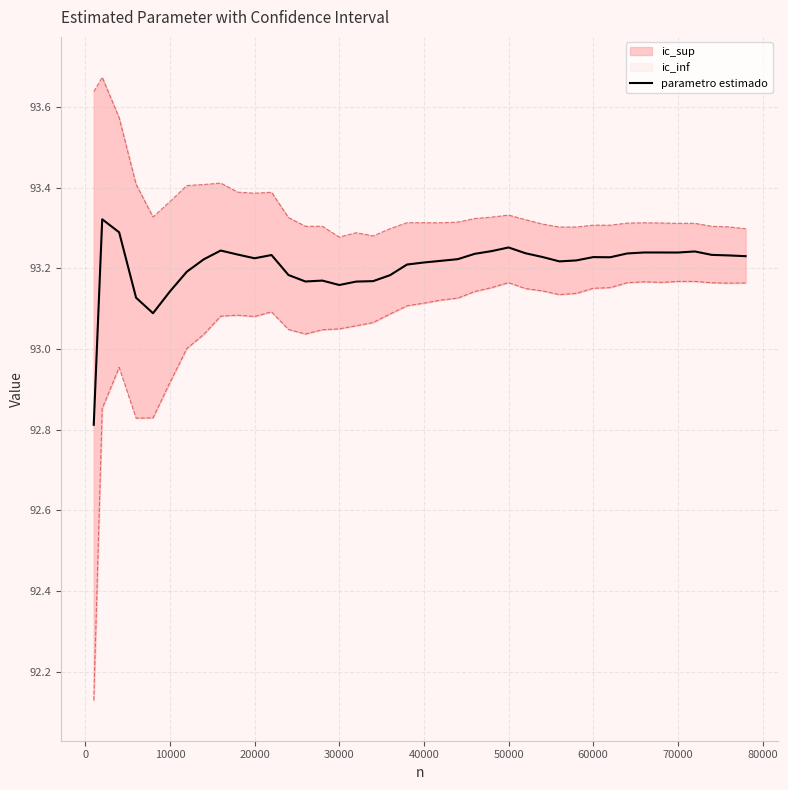

How many interior local valleys (lower than both neighbors) does the data have?

7